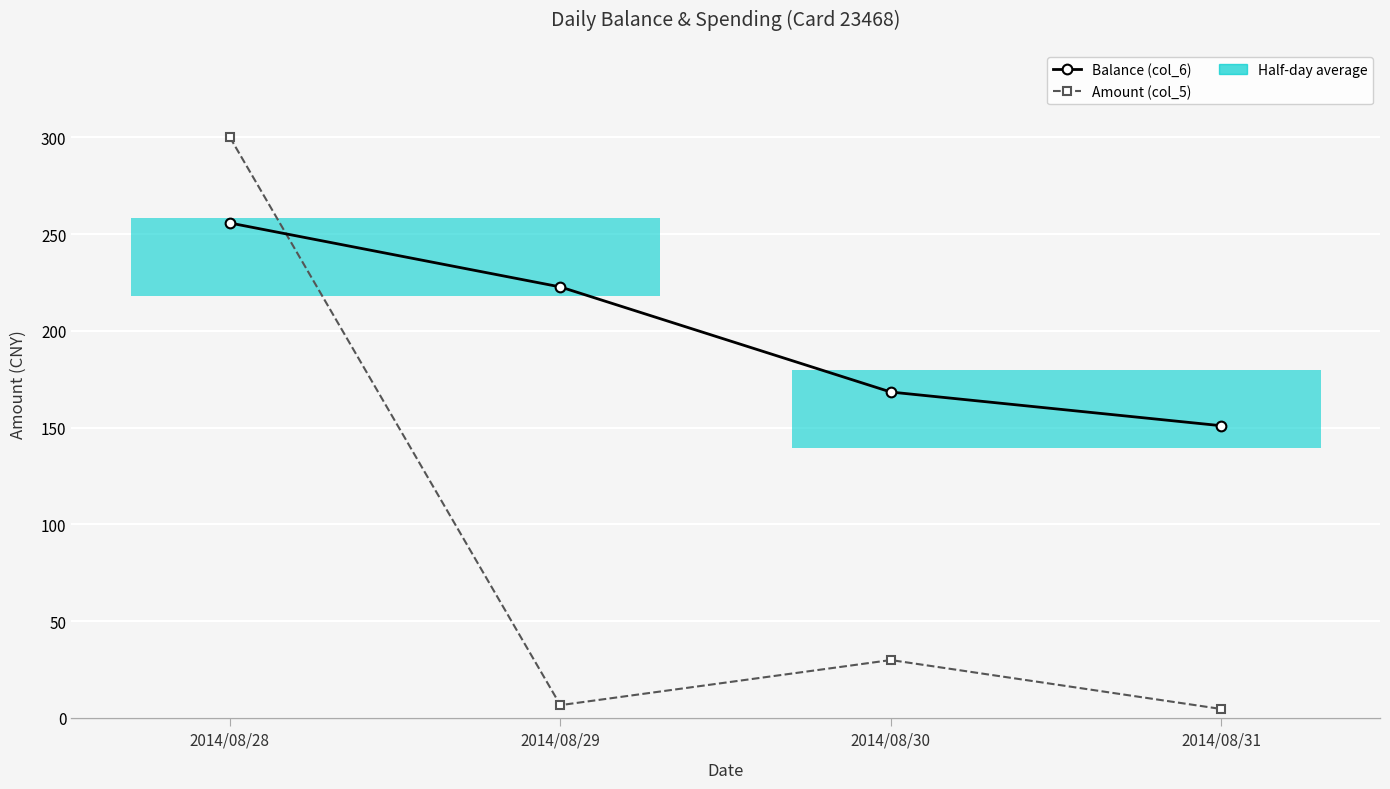

Rank the series at 2014/08/31 from lowest to highest value.

Amount (col_5), Balance (col_6)